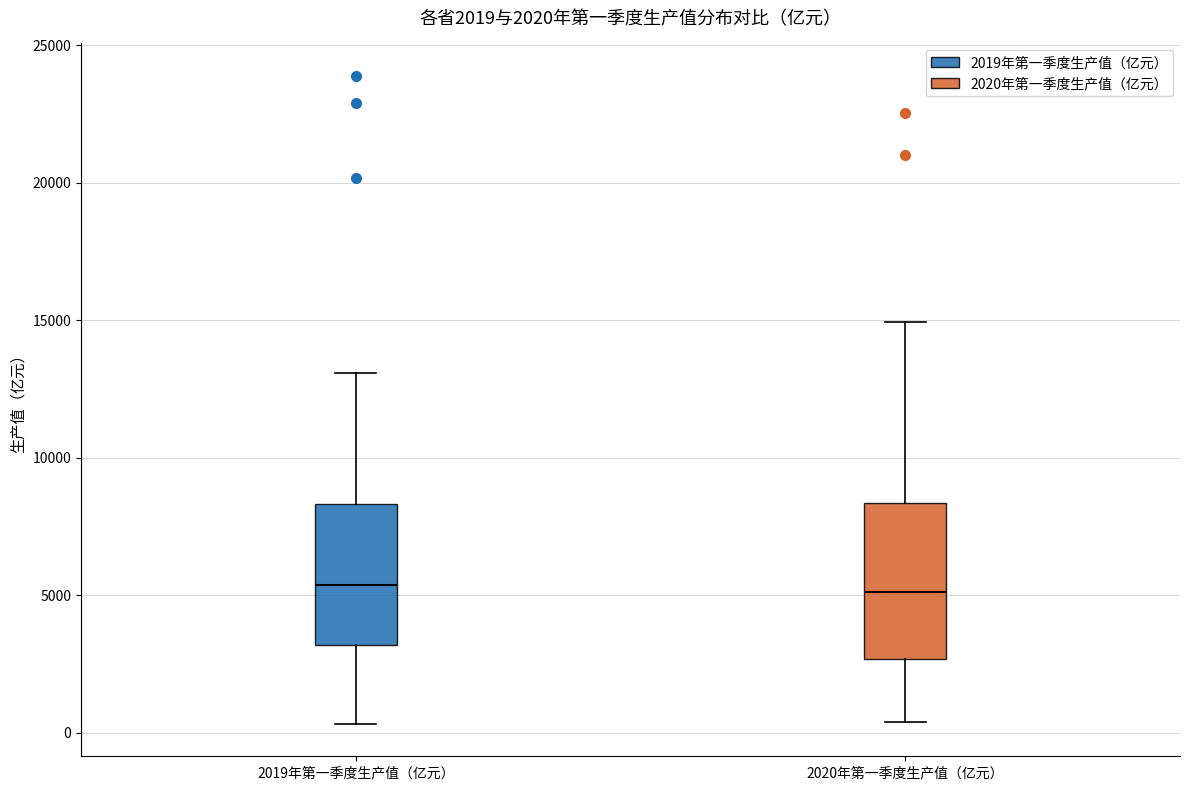

Which box is the tallest, from its lower edge to its upper edge?

2020年第一季度生产值（亿元）